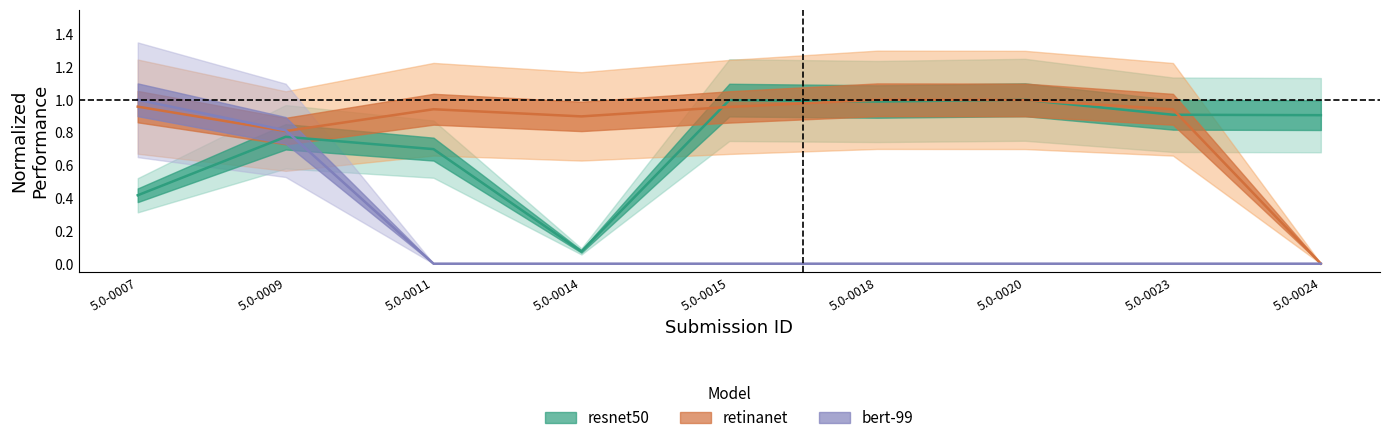

What is the difference between the maximum and minimum values in the retinanet series?

1.0